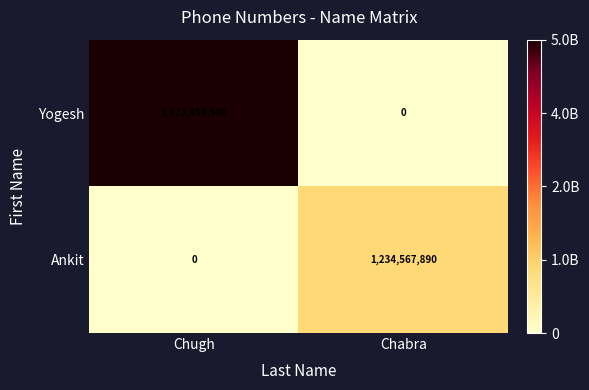

What is the spread (max minus min) of values at Chabra?

1234567890